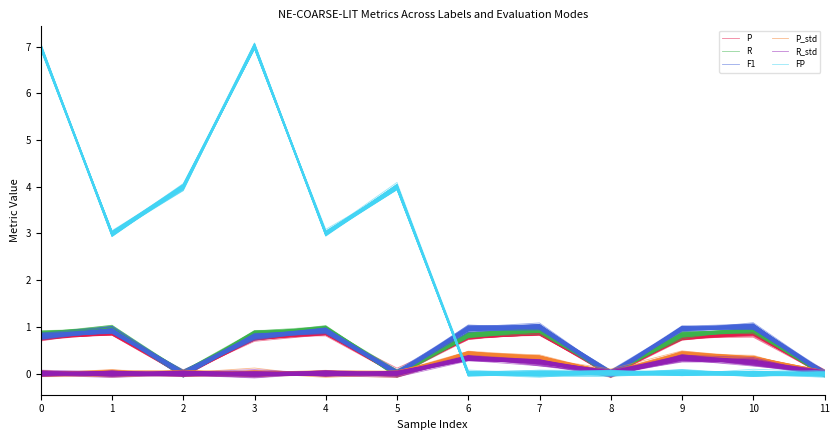

How many data points does each series have?

12